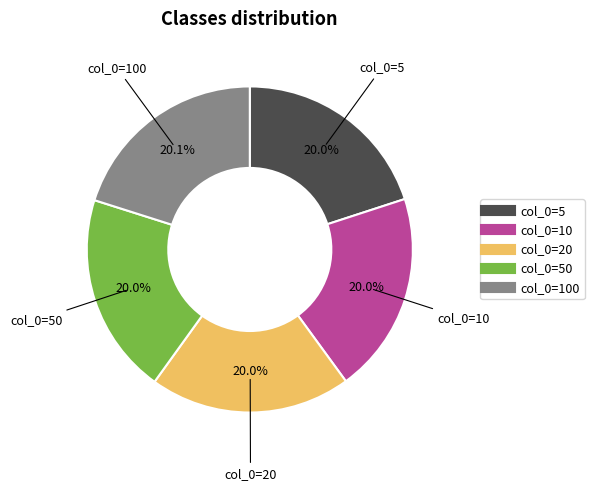

Does any single category account for the majority?

No